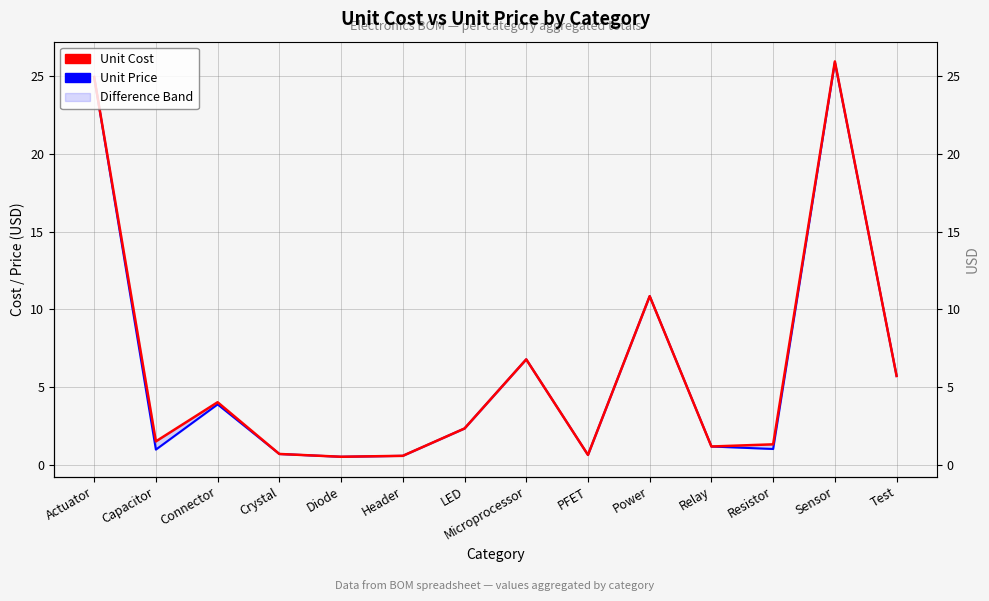

True or false: Unit Cost and Unit Price intersect in this chart.

False